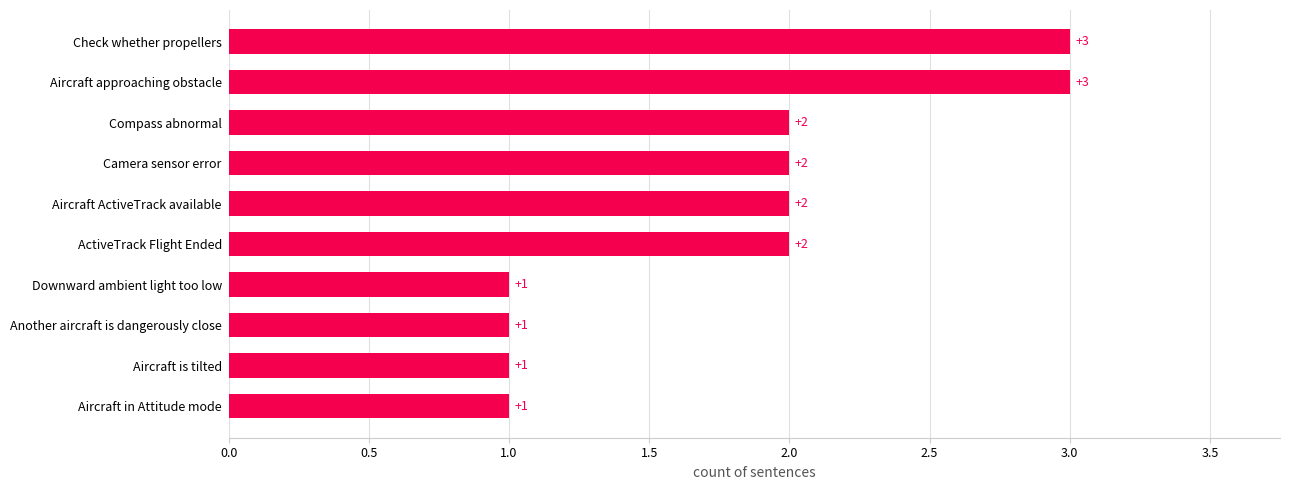

What is the difference between the maximum and second lowest values?

2